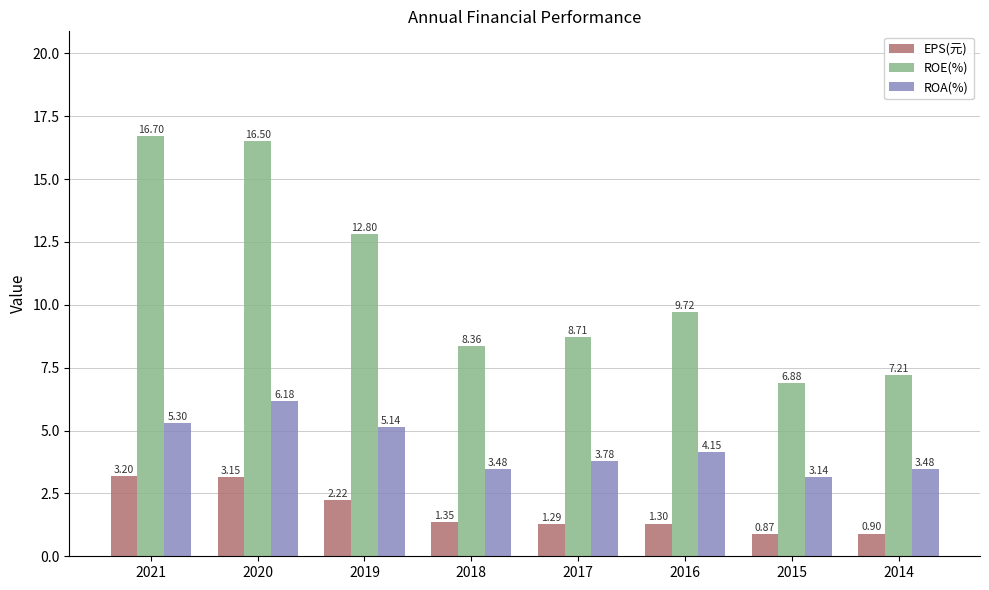

Are the bars horizontal?

No